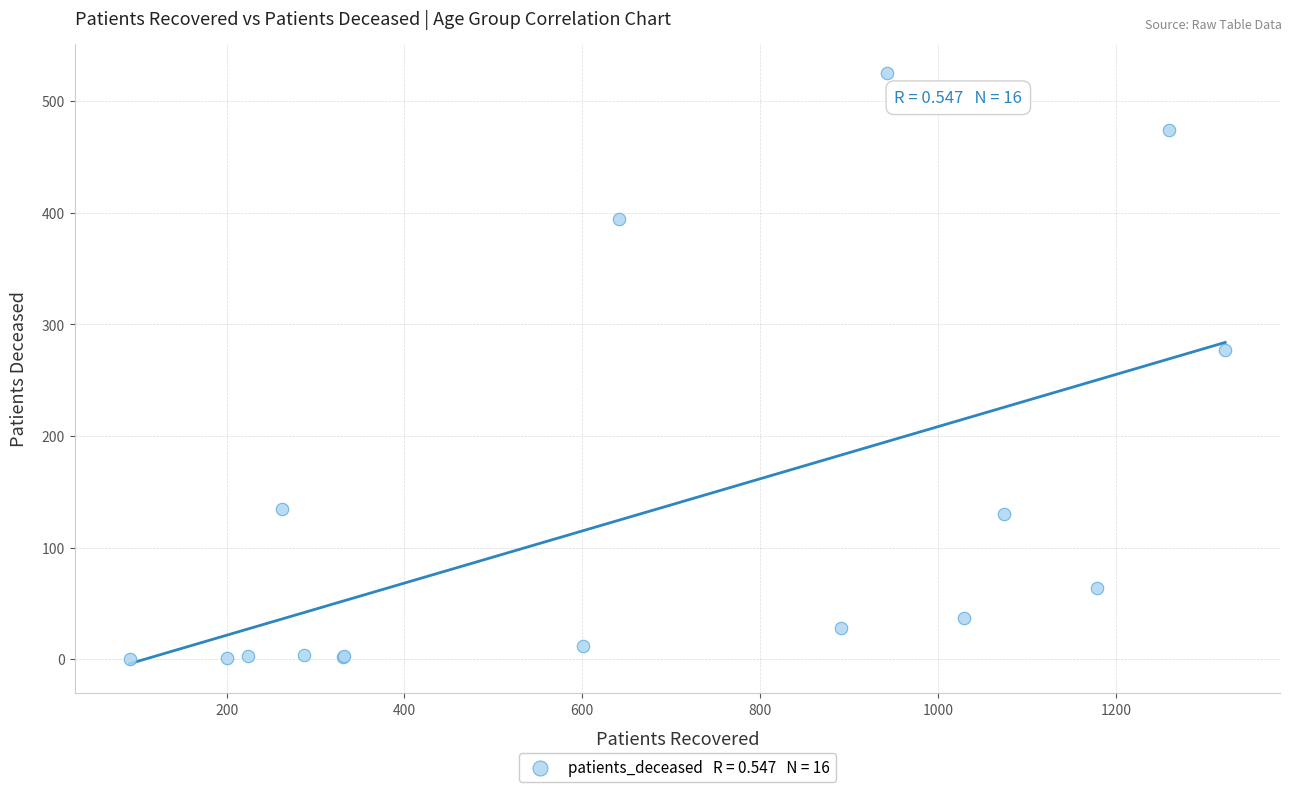

What Y value in the scatter plot is closest to 262?

277